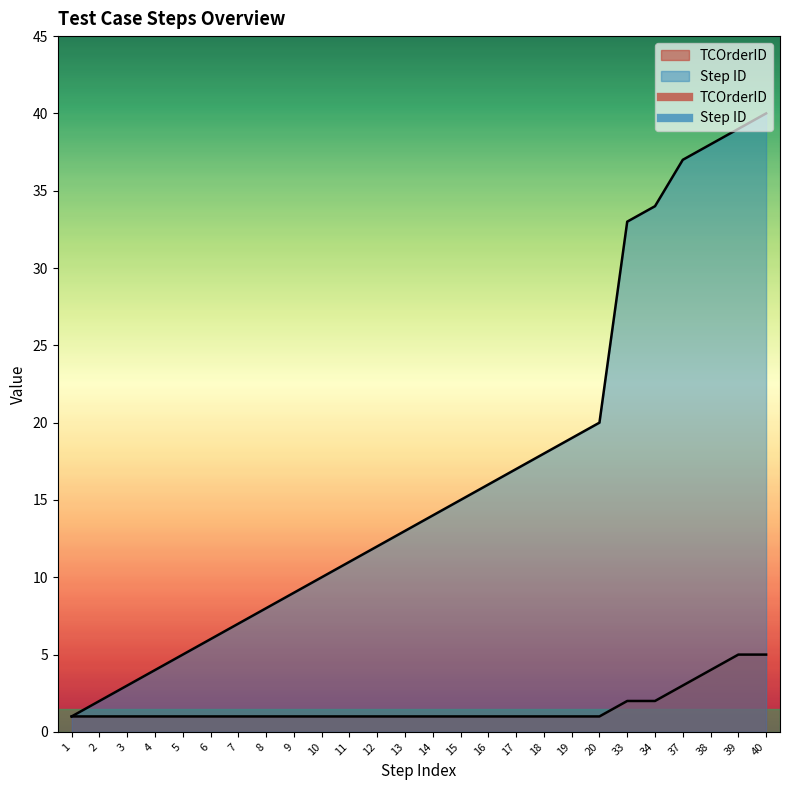

Is the value of Step ID at 6 greater than the value of TCOrderID at 37?

Yes